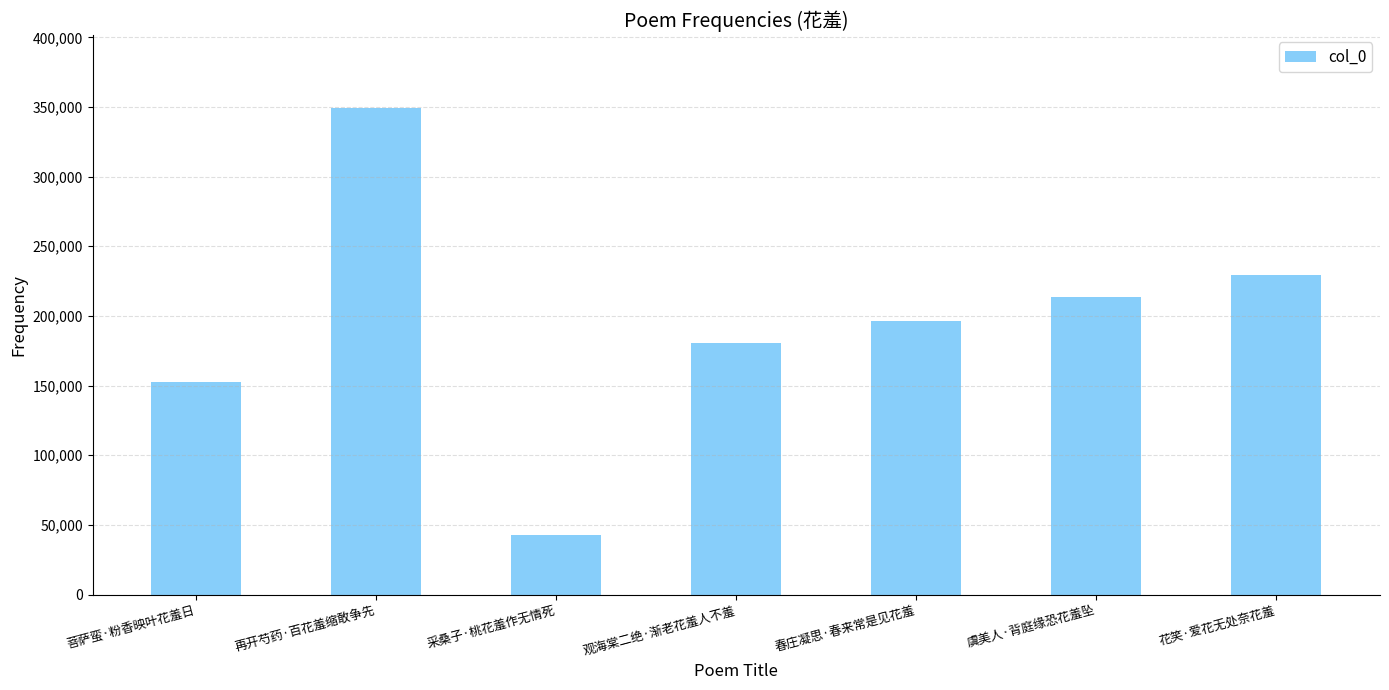

What is the ratio of the value at 花笑·爱花无处奈花羞 to the value at 观海棠二绝·渐老花羞人不羞?

1.3